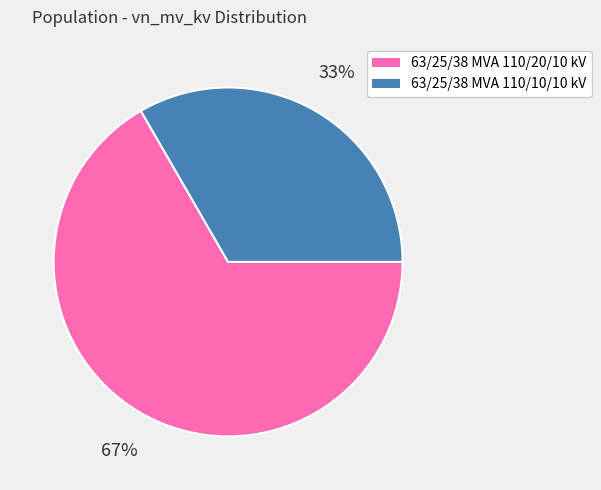

Which category accounts for the majority?

63/25/38 MVA 110/20/10 kV